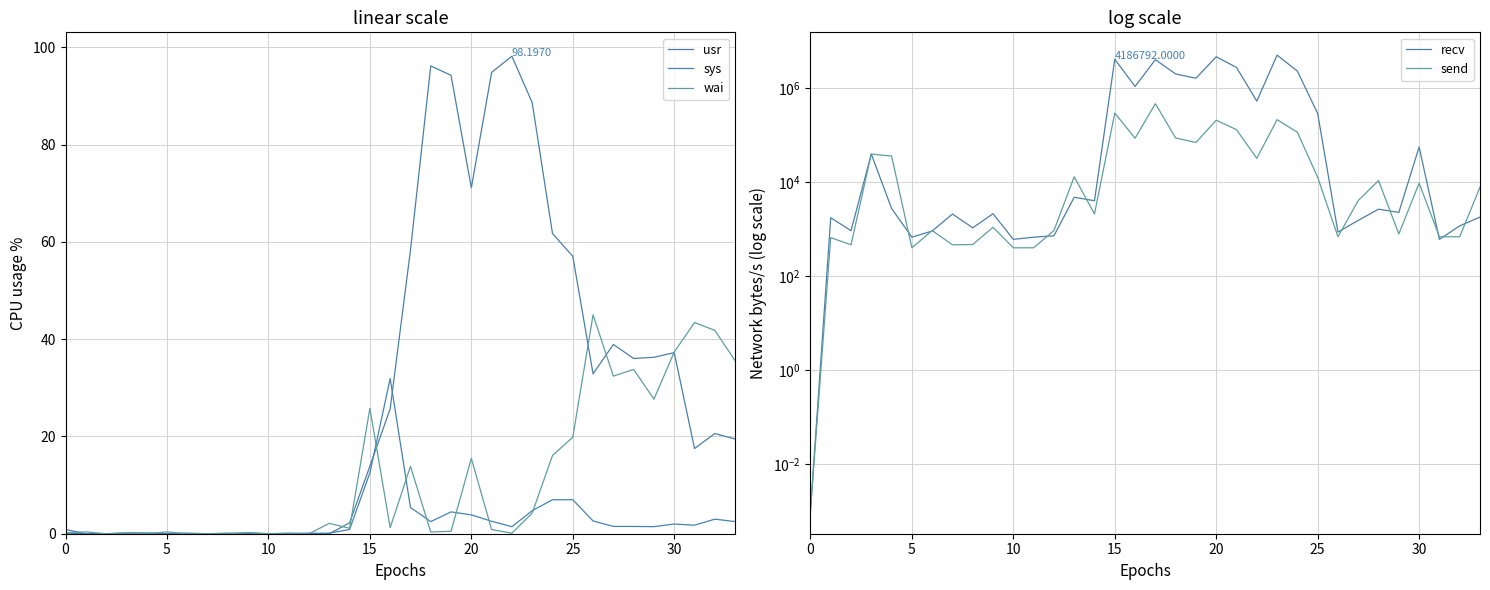

Rank the series at 18 from highest to lowest value.

recv, send, usr, sys, wai